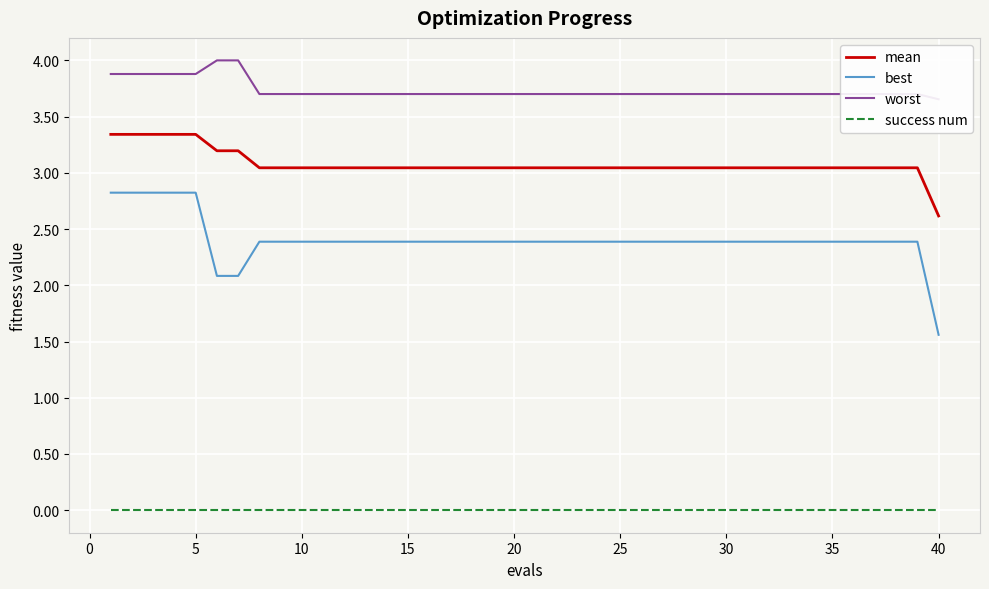

True or false: best has a value of 3.8 at 10.

False